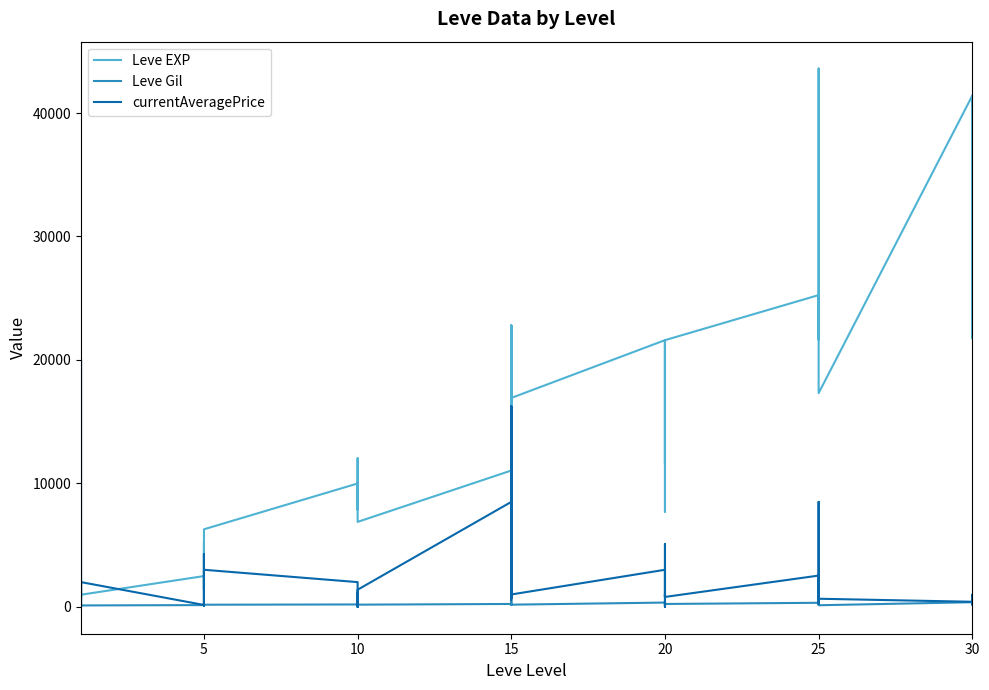

Reading right to left, what are all the values shown in this chart?

Leve EXP: 41410.0	21740.0	41410.0	41410.0	17310.0	43600.0	36390.0	26160.0	21650.0	25250.0	21600.0	7710.0	21600.0	17120.0	11560.0	21600.0	16920.0	16920.0	22790.0	14920.0	22790.0	11040.0	6880.0	8930.0	7880.0	12030.0	8930.0	9990.0	6280.0	3600.0	1420.0	5220.0	1420.0	2490.0	980.0	800.0	1330.0	1330.0	2040.0	800.0
Leve Gil: 440.0	175.0	296.0	372.0	126.0	715.0	379.0	203.0	229.0	326.0	230.0	101.0	281.0	485.0	101.0	344.0	174.0	170.0	234.0	172.0	468.0	230.0	175.0	284.0	168.0	230.0	169.0	191.0	169.0	170.0	140.0	293.0	169.0	139.0	112.0	112.0	115.0	114.0	114.0	113.0
currentAveragePrice: 183.3	983.8	369.4	408.0	653.8	2563.0	8500.0	2563.0	245.4	2529.6	800.0	5080.0	800.8	1031.7	0.0	3000.0	1000.0	532.0	16234.3	723.7	16234.3	8500.0	1383.7	0.0	1104.6	0.0	213.0	2000.0	3000.0	86.2	4261.5	4222.2	145.6	150.2	2000.0	89.2	26.6	283.5	20000.0	0.0